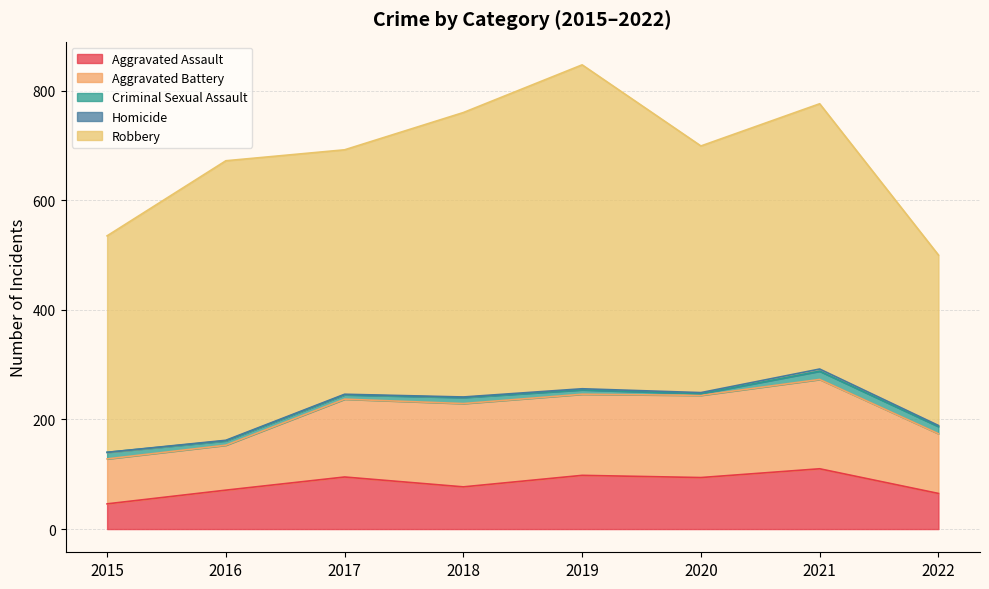

What is the difference between the second highest and minimum values in the Homicide series?

2